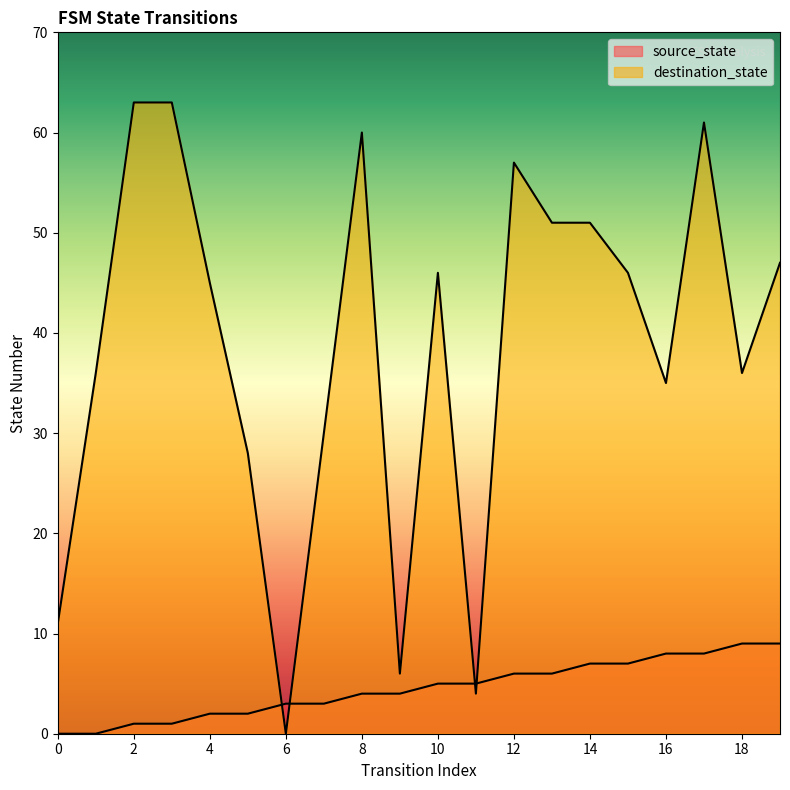

What is the average value of the source_state series?

4